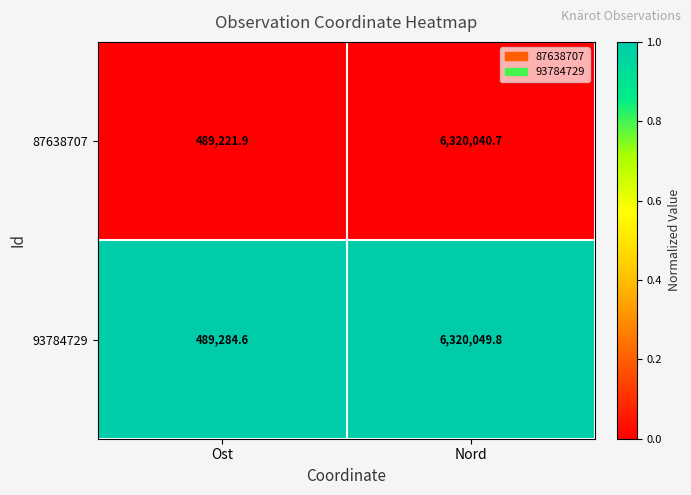

True or false: 87638707 has a value of 785820.3 at Ost.

False